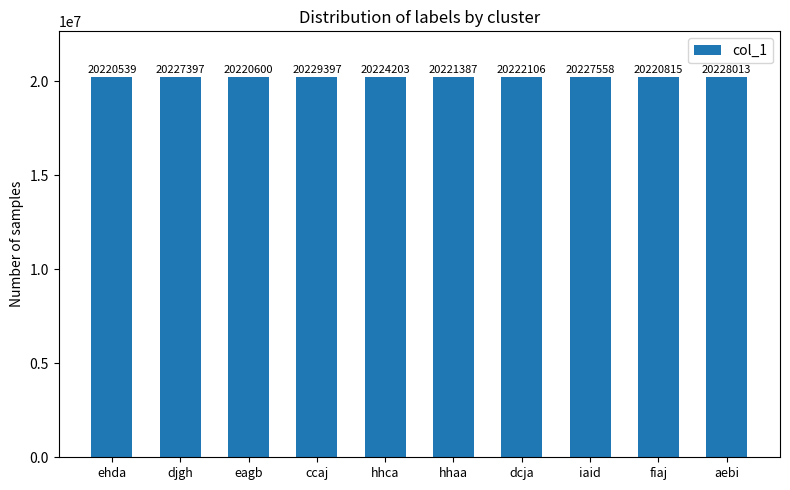

List the labels in order of value, largest first.

ccaj, aebi, iaid, djgh, hhca, dcja, hhaa, fiaj, eagb, ehda